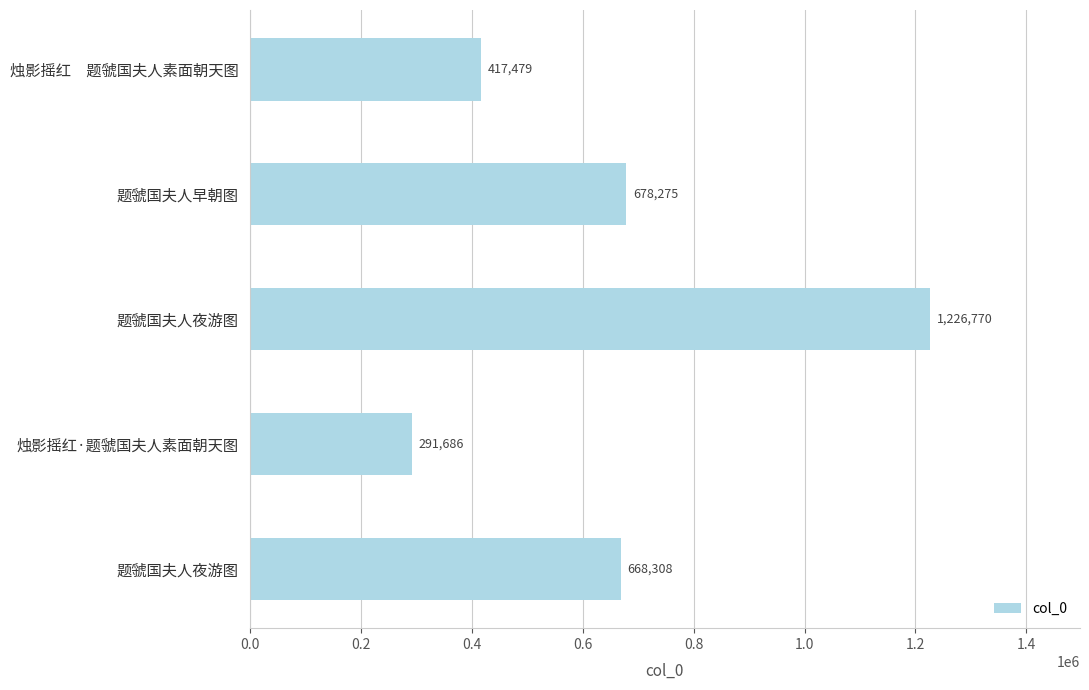

How many bars are there in total?

5